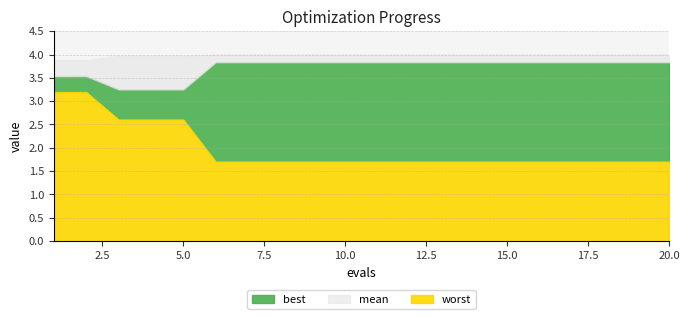

What is the difference between the highest and lowest values at 4?

1.4